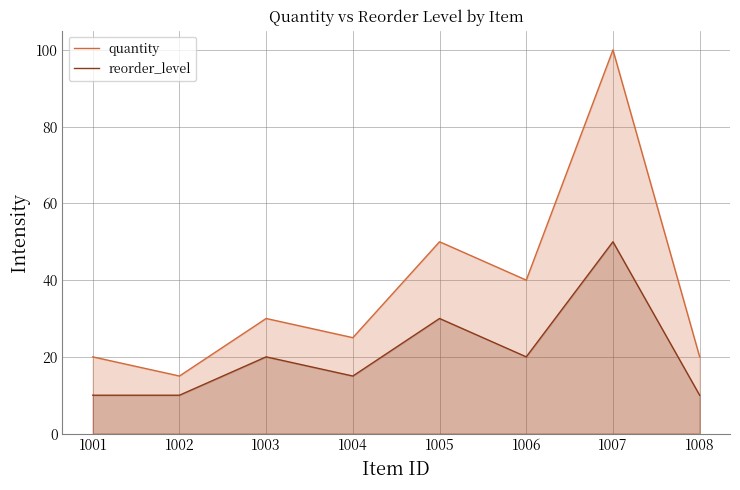

At how many categories does at least one series exceed 50?

1